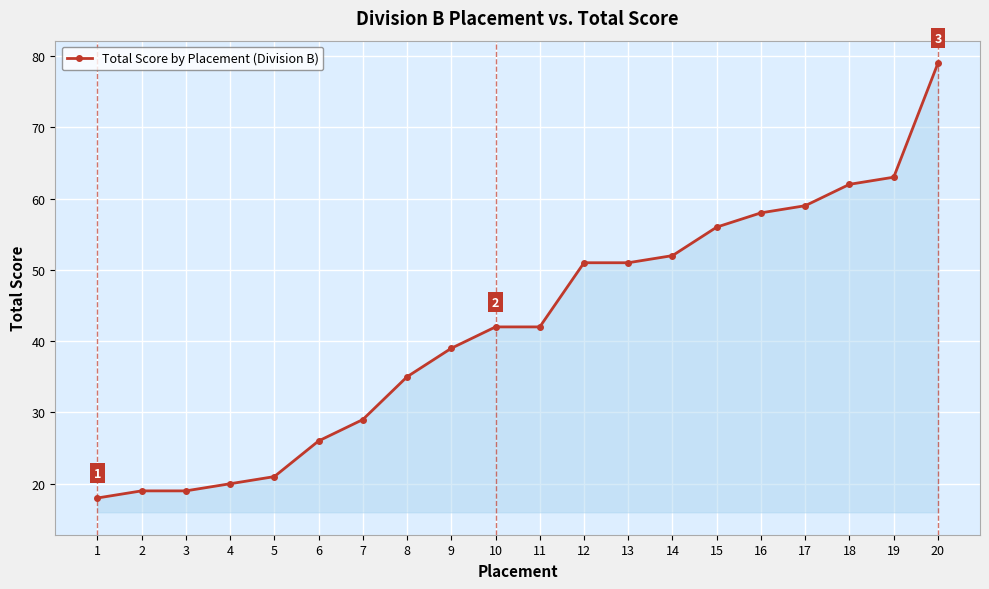

Read the value at 15.

56